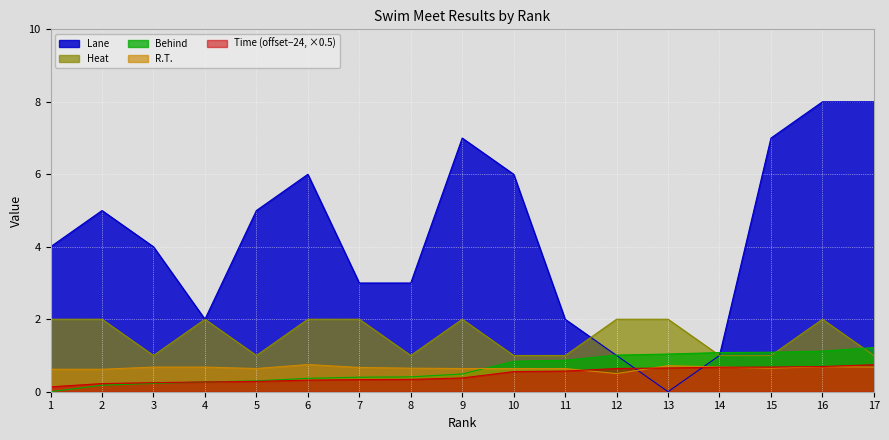

Which series has the largest total across all categories?

Lane